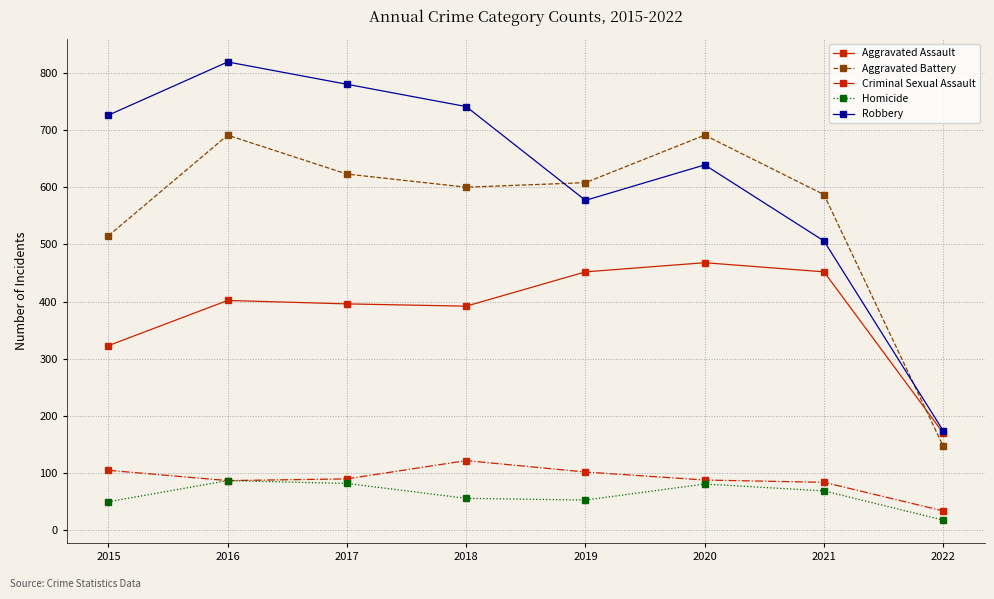

In Homicide, how many points are lower than both neighbors (excluding endpoints)?

1